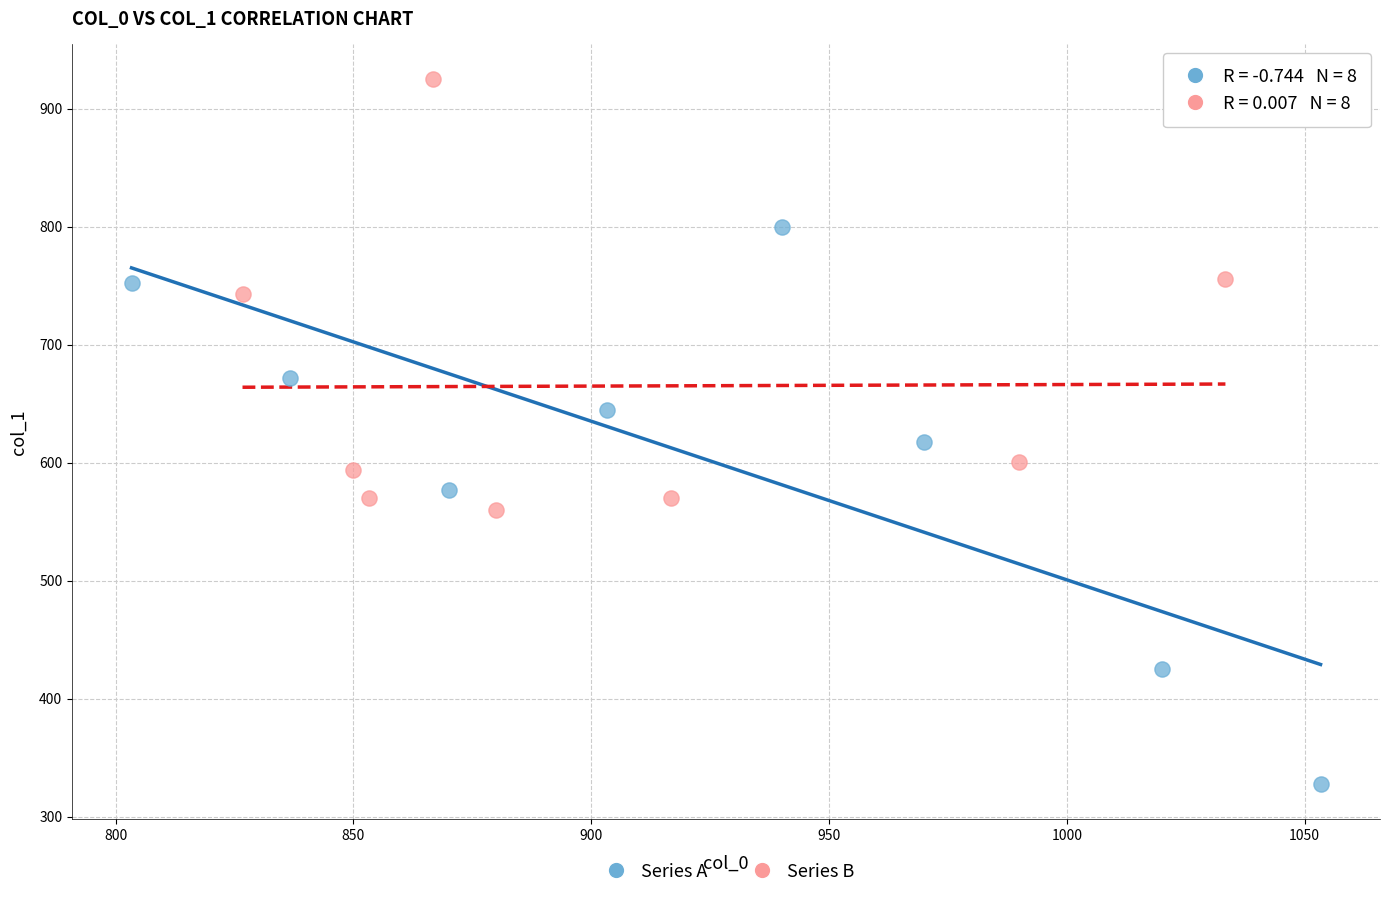

Which series reaches the minimum Y coordinate?

Series A